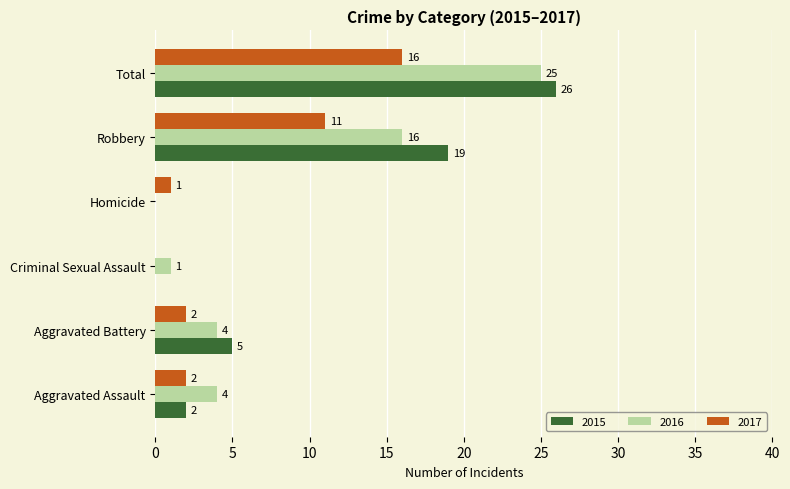

Which series changed the most between Aggravated Assault and Robbery?

2015